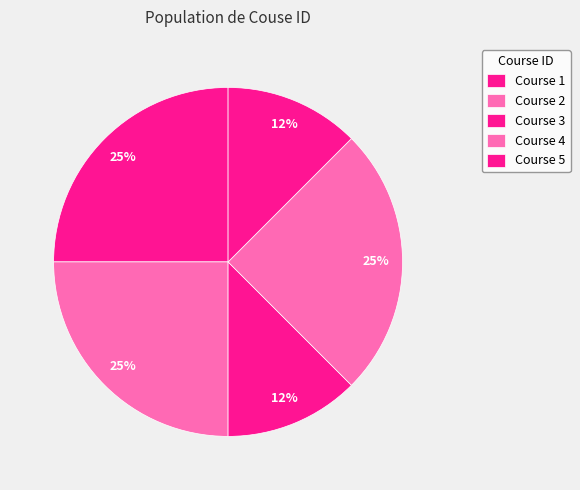

How many slices are in this pie chart?

5